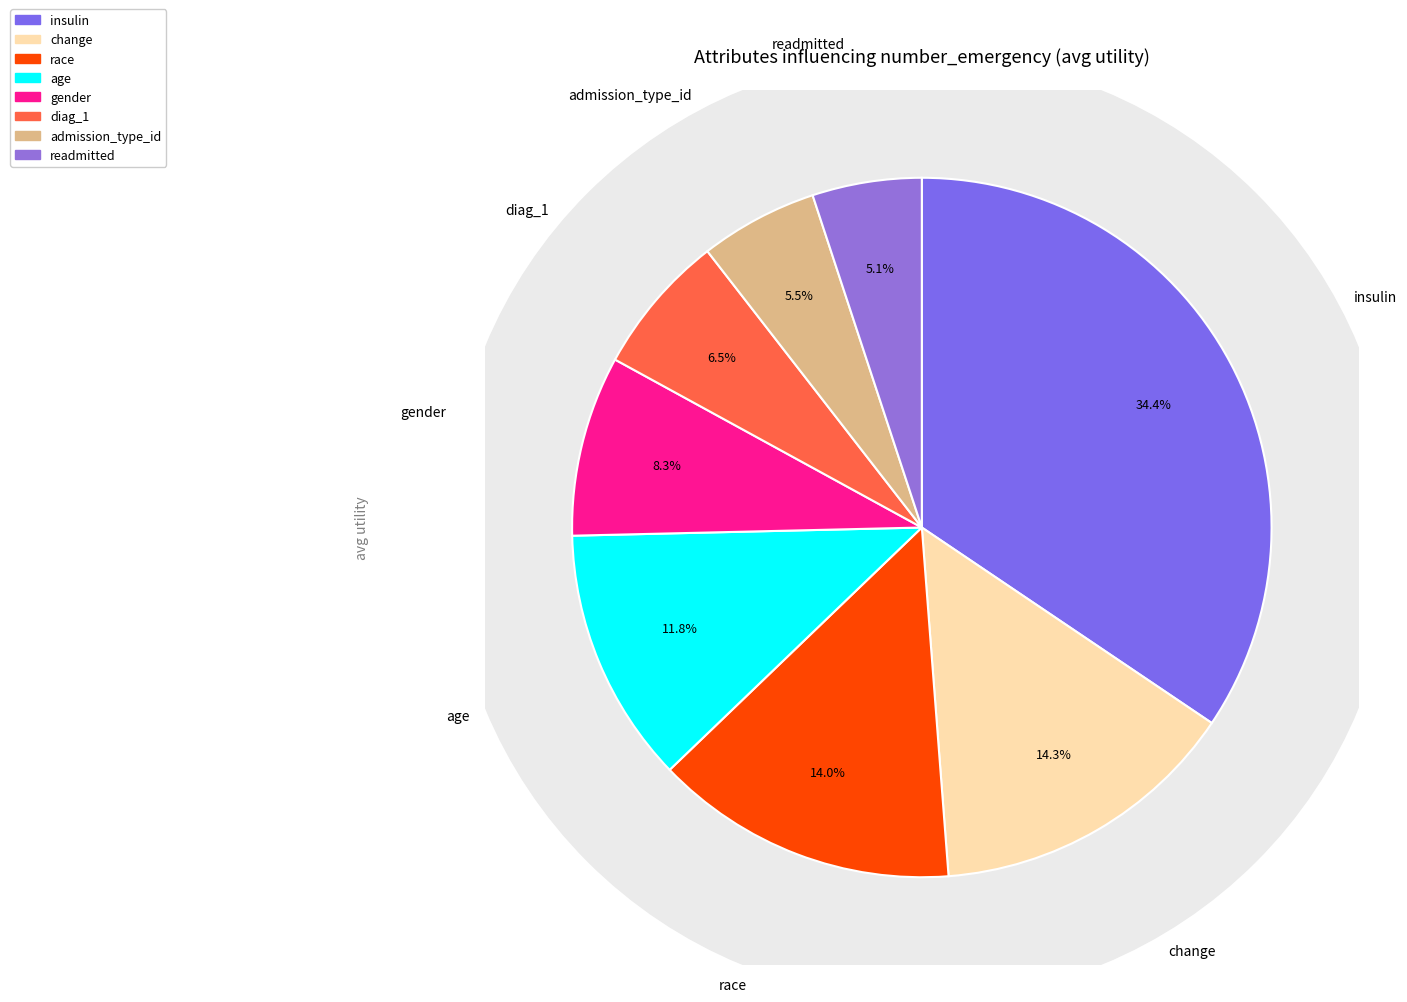

Does change account for over 50% of the chart?

No